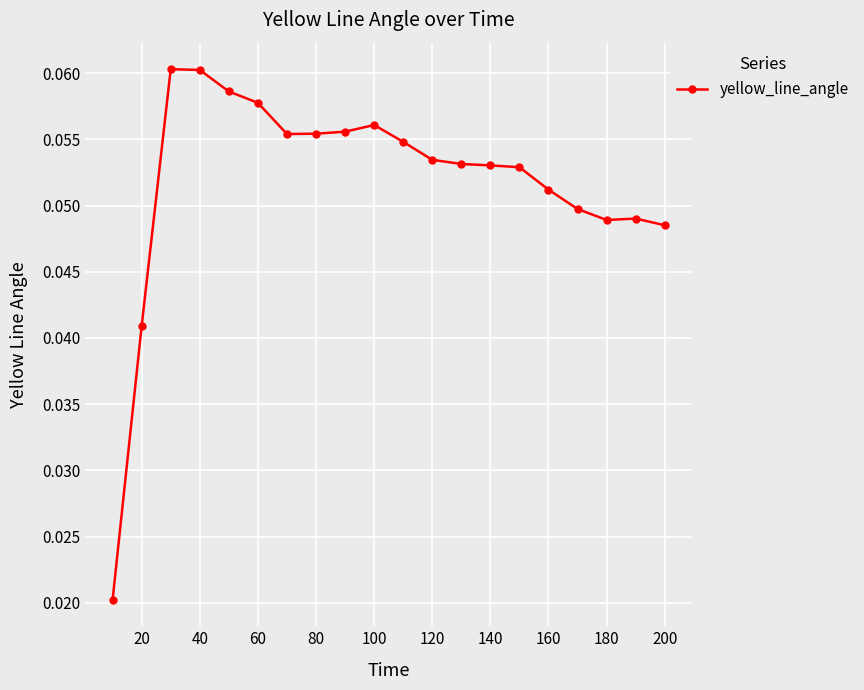

True or false: there are more than 0 points higher than both neighbors.

True